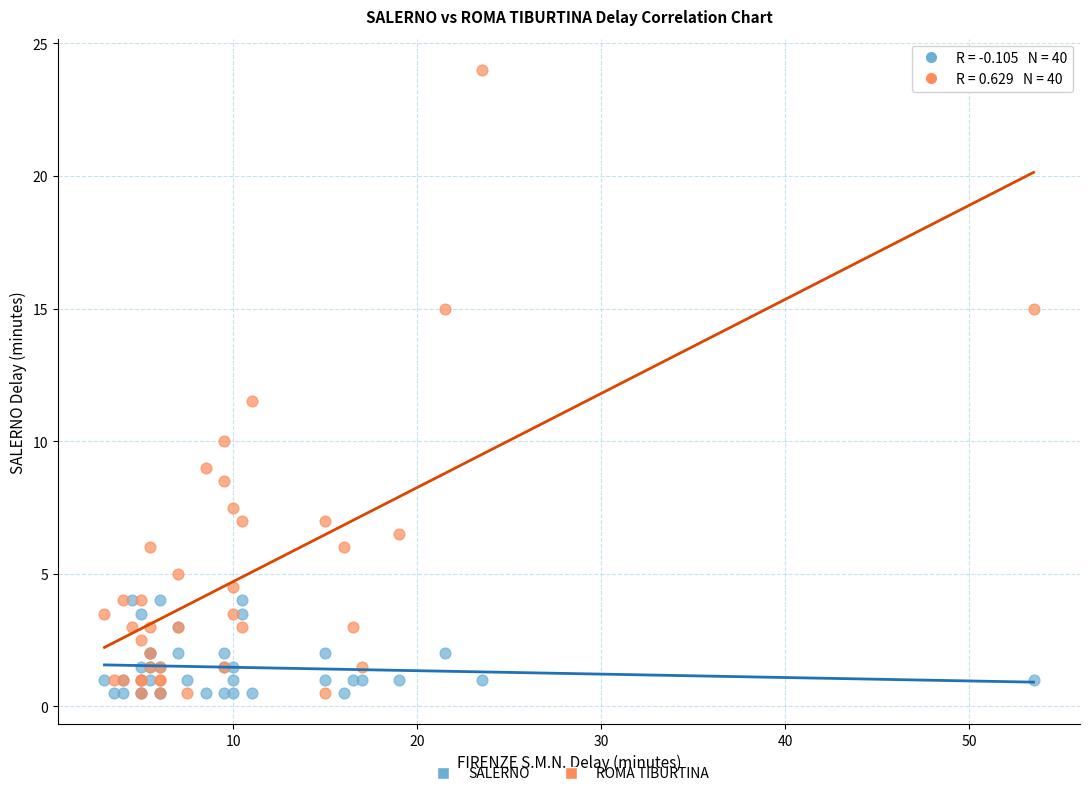

In the ROMA TIBURTINA series, what Y value is closest to 12?

11.5